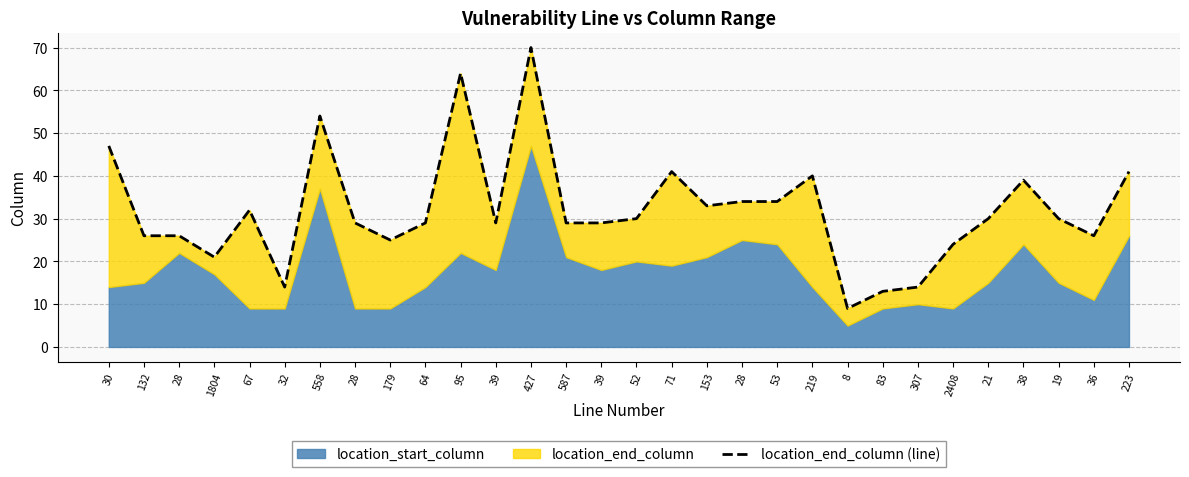

What is the value of the 12th point from the left?

29